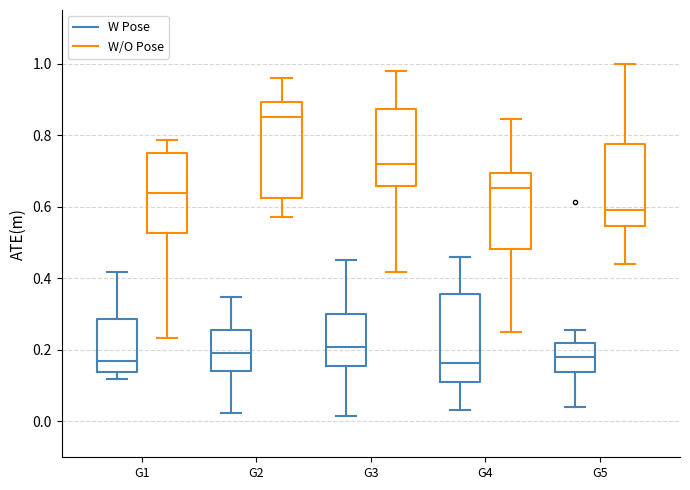

Comparing the boxes themselves (not the whiskers), which one is the tallest?

G2 (W/O Pose)